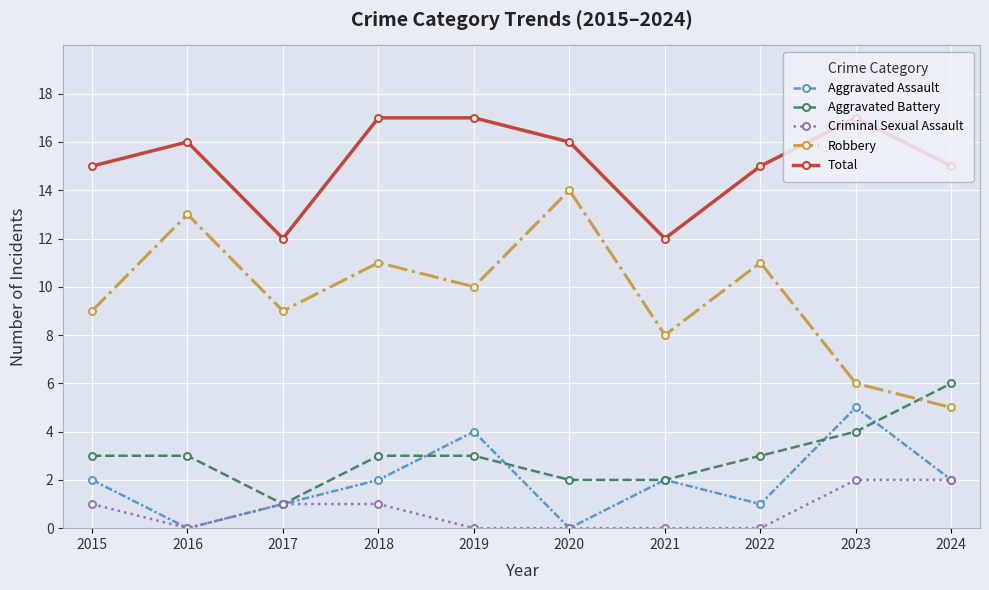

True or false: Total has a value of 15 at 2015.

True